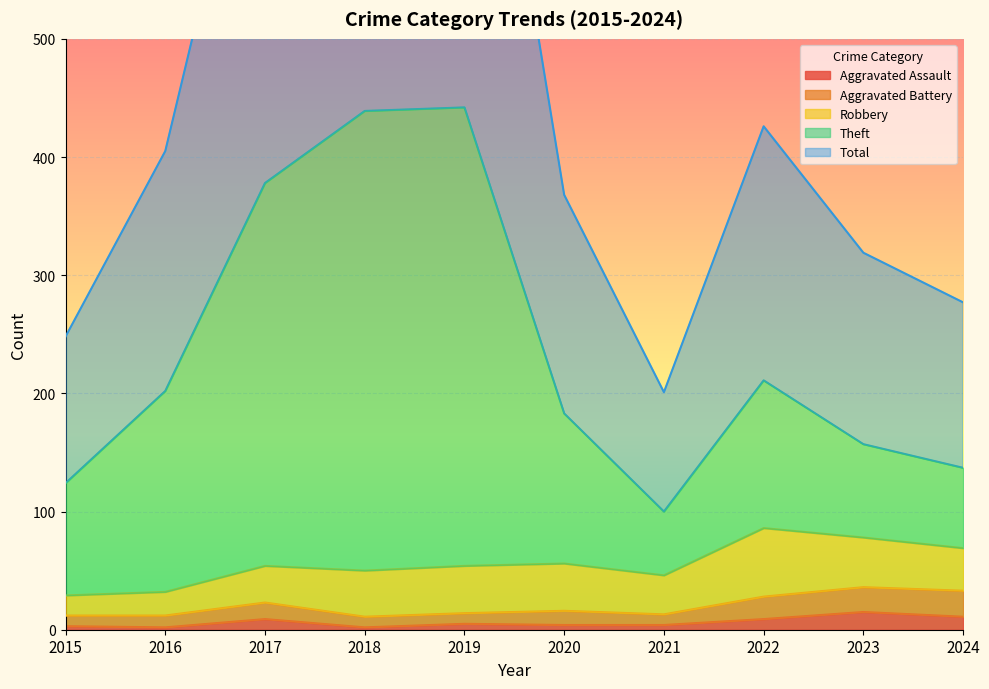

The value of Aggravated Assault at 2023 is 15. True or false?

True